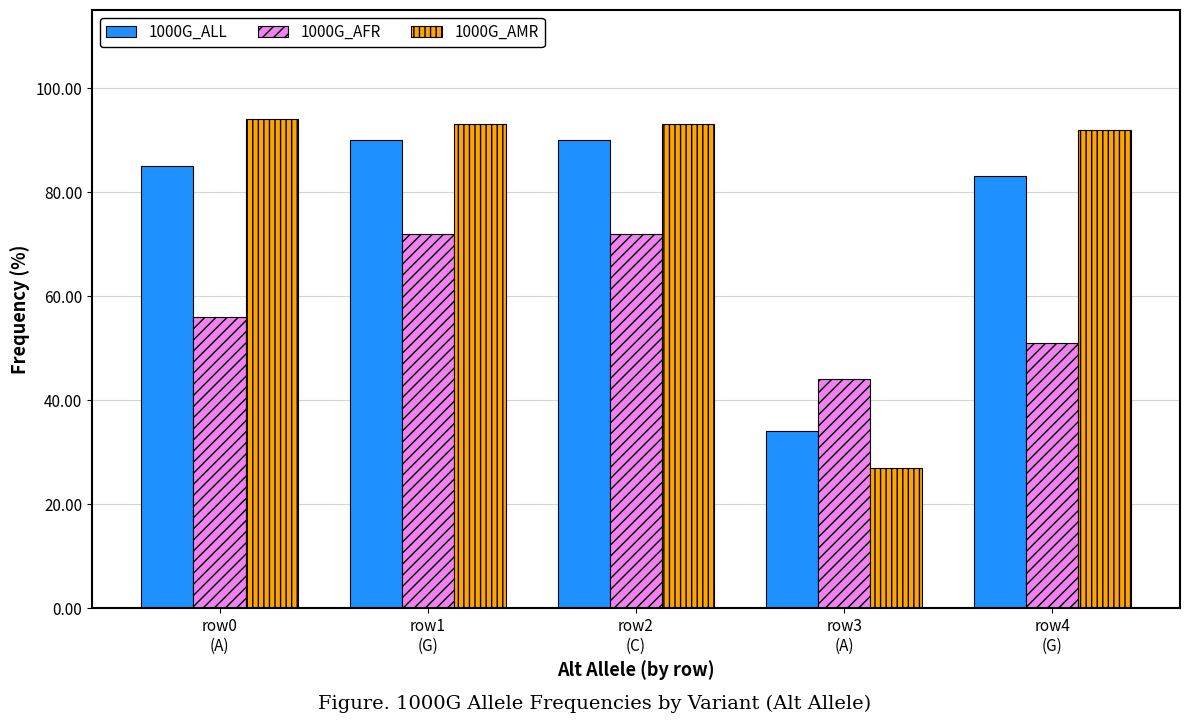

What are all the series names shown in the legend?

1000G_ALL, 1000G_AFR, 1000G_AMR